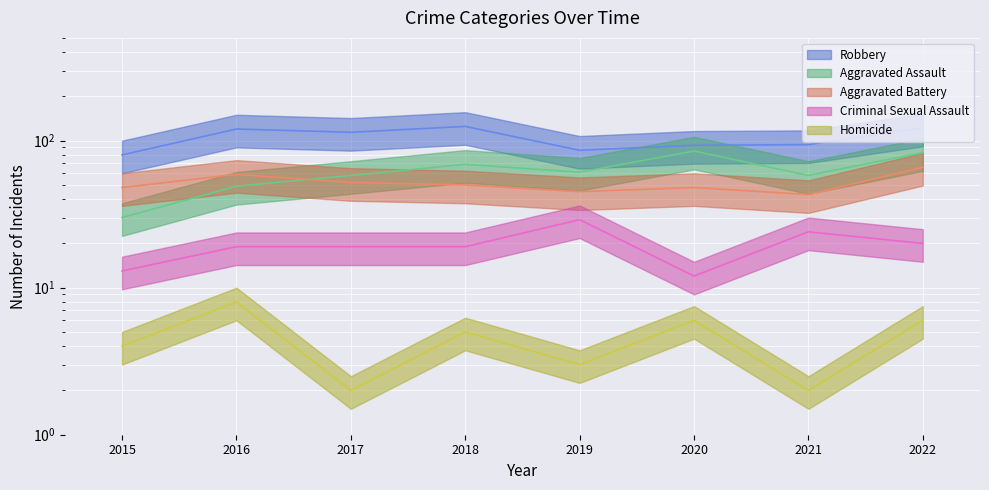

How many lines are shown in the chart?

5